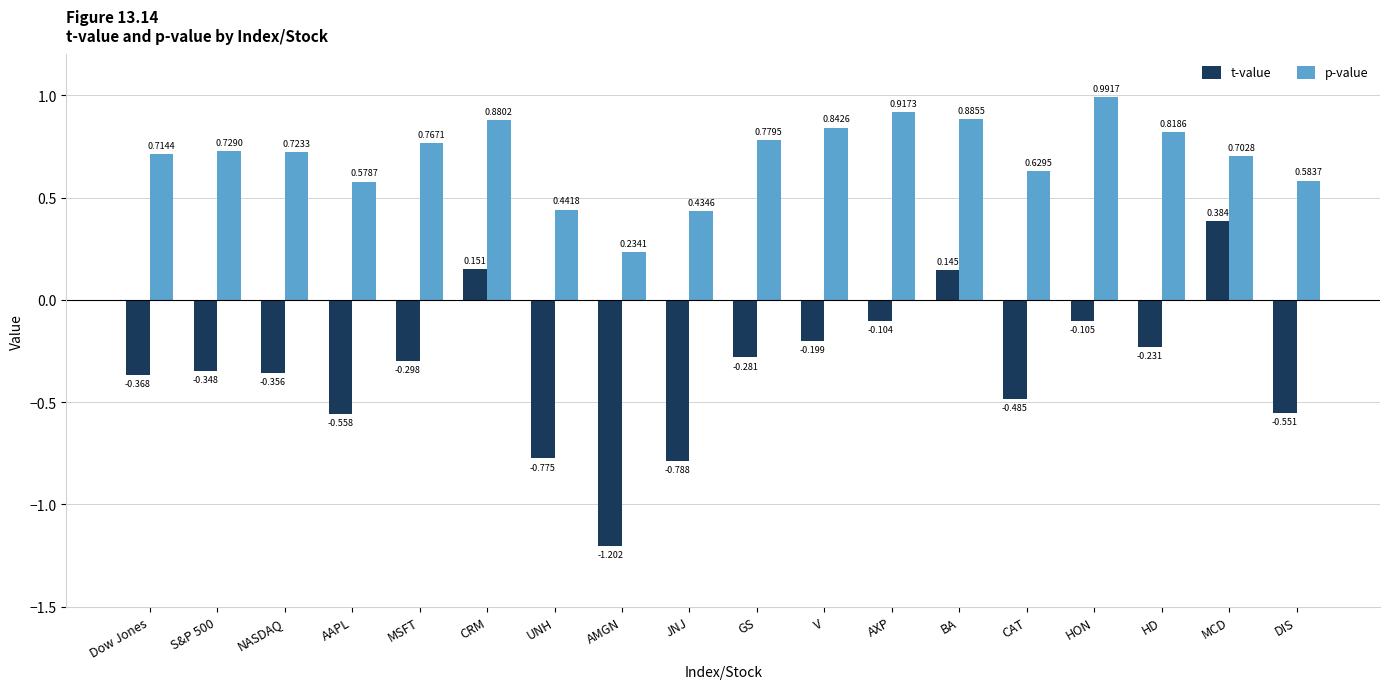

Which series has the largest total across all categories?

p-value